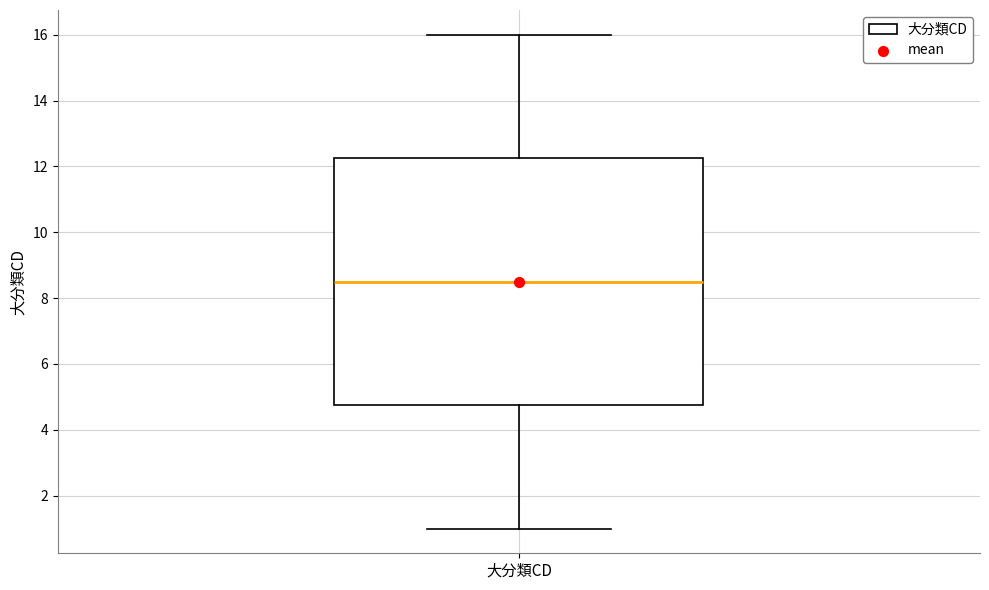

Transcribe this box plot: give where the median line is, the range the box spans, and where the two whiskers end, as read against the y-axis. The values are not printed on the chart, so give them approximately, as read against the axis.

median 8.6, box 4.8 to 12.2, whiskers 1.0 to 16.0